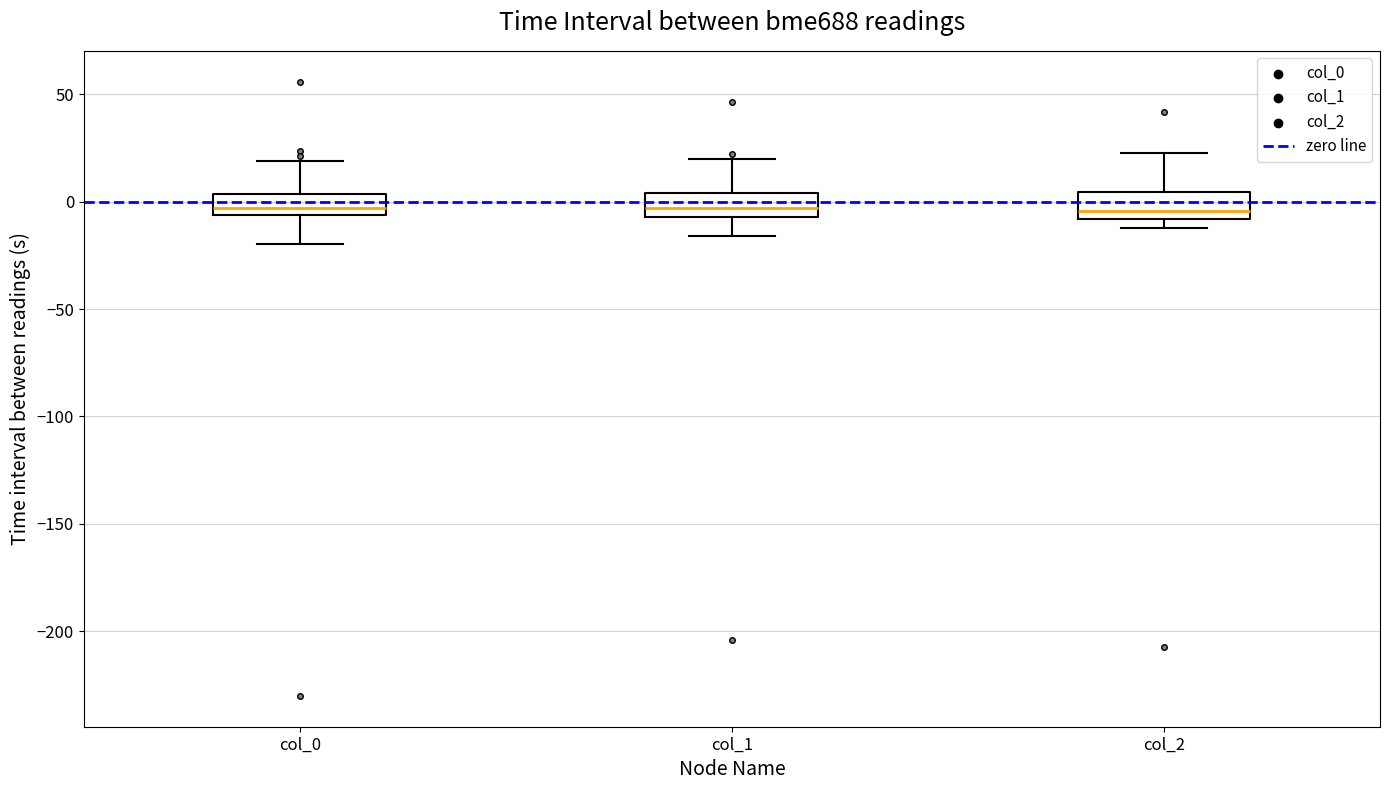

Reading left to right, read every box against the y-axis: the position of its median line, the range the box covers, and the ends of its whiskers. The values are not printed on the chart, so give them approximately, as read against the axis.

col_0: median -5 (inside the box), box -5 to 5, whiskers -20 to 20
col_1: median -5 (inside the box), box -5 to 5, whiskers -15 to 20
col_2: median -5, box -10 to 5, whiskers -10 (just below the box's lower edge) to 25